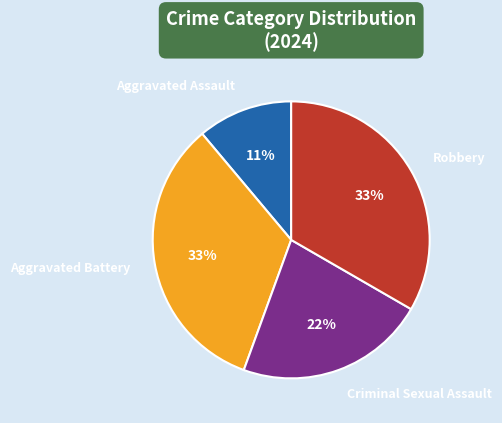

Combined, do Criminal Sexual Assault and Aggravated Assault account for over 50%?

No